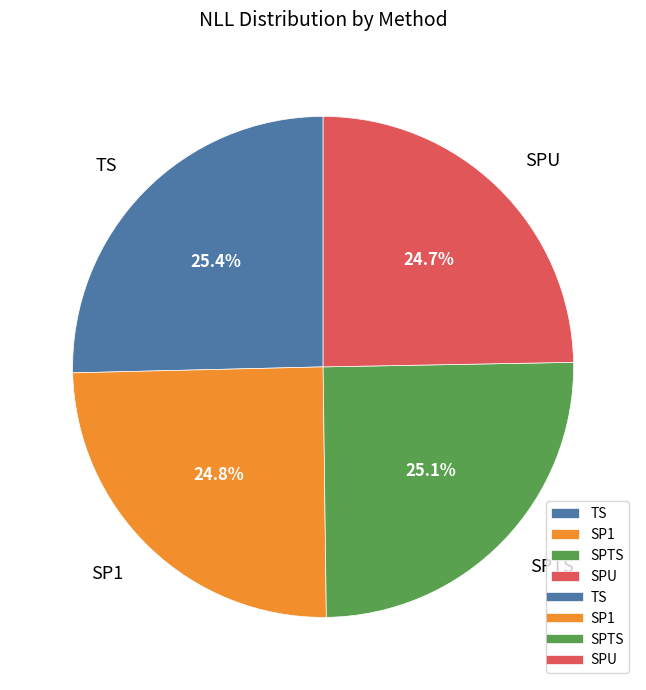

Is it true that TS is 25% of the pie?

True